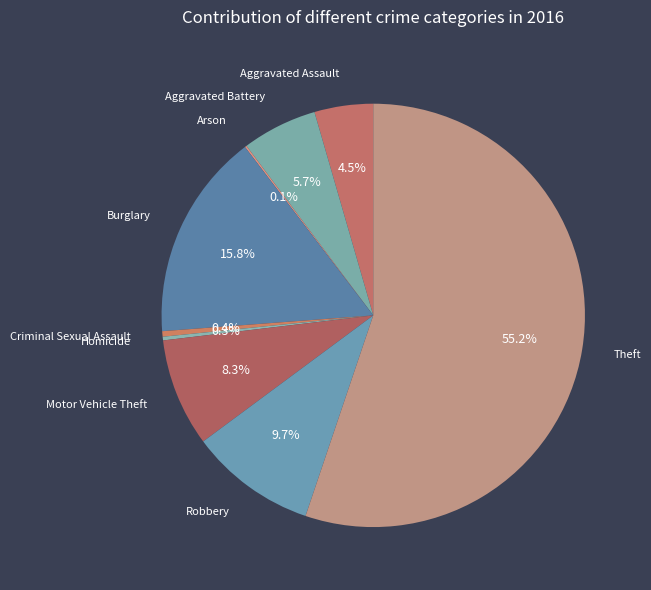

Rank the categories by value from highest to lowest.

Theft, Burglary, Robbery, Motor Vehicle Theft, Aggravated Battery, Aggravated Assault, Criminal Sexual Assault, Homicide, Arson